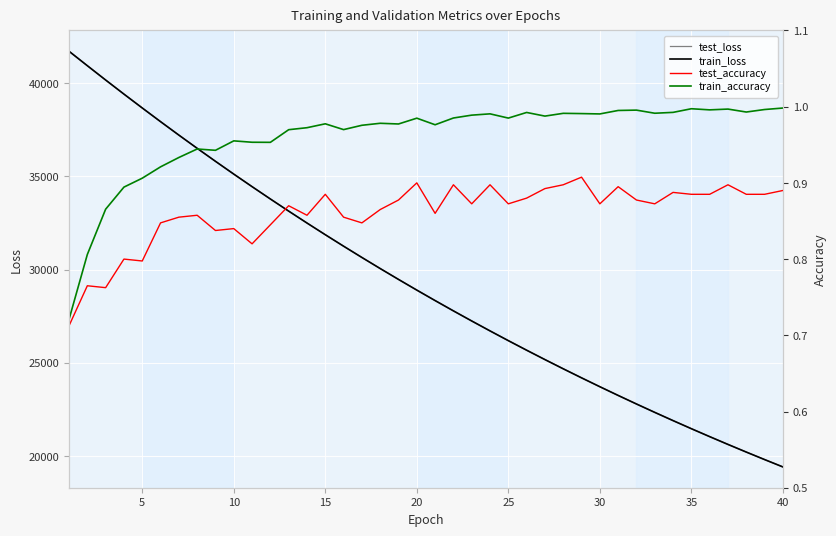

What is the minimum value for train_loss?

19415.6